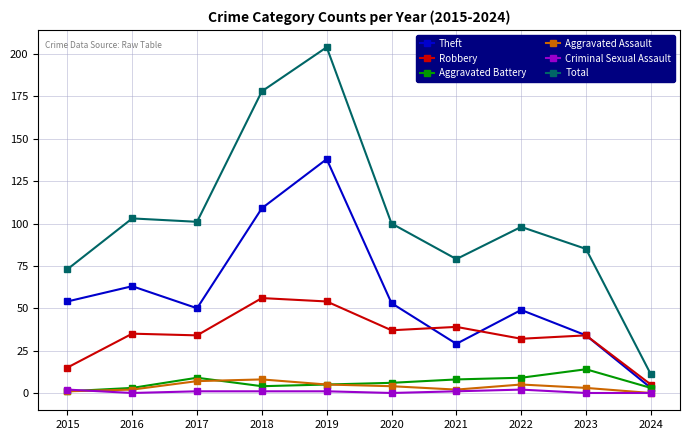

Where is Theft nearest to the value 70?

2016